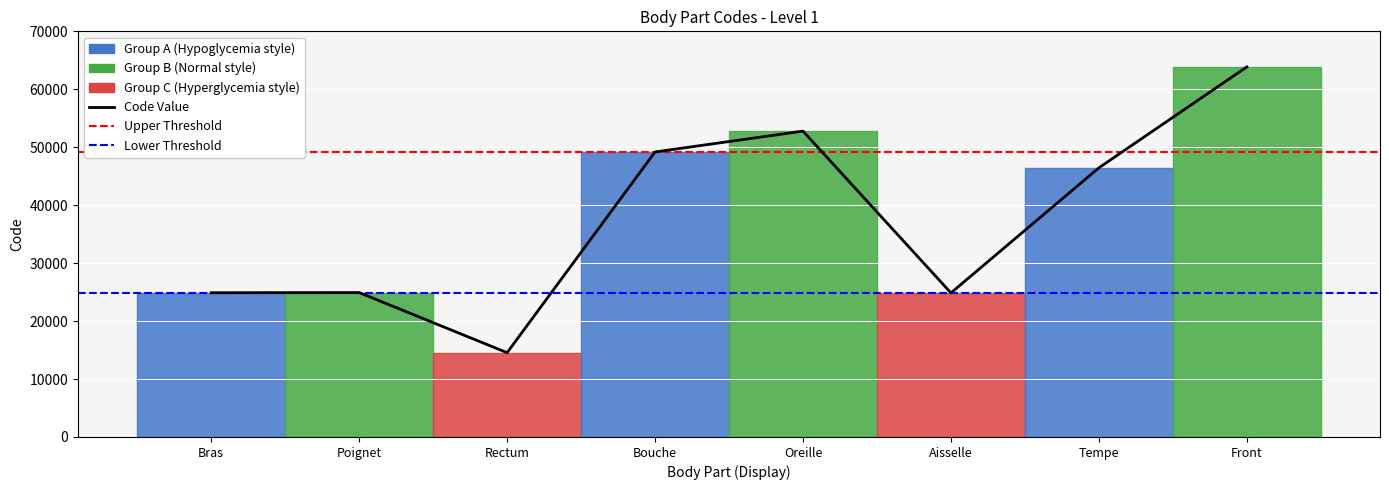

True or false: the data shows 63864 at Front.

True